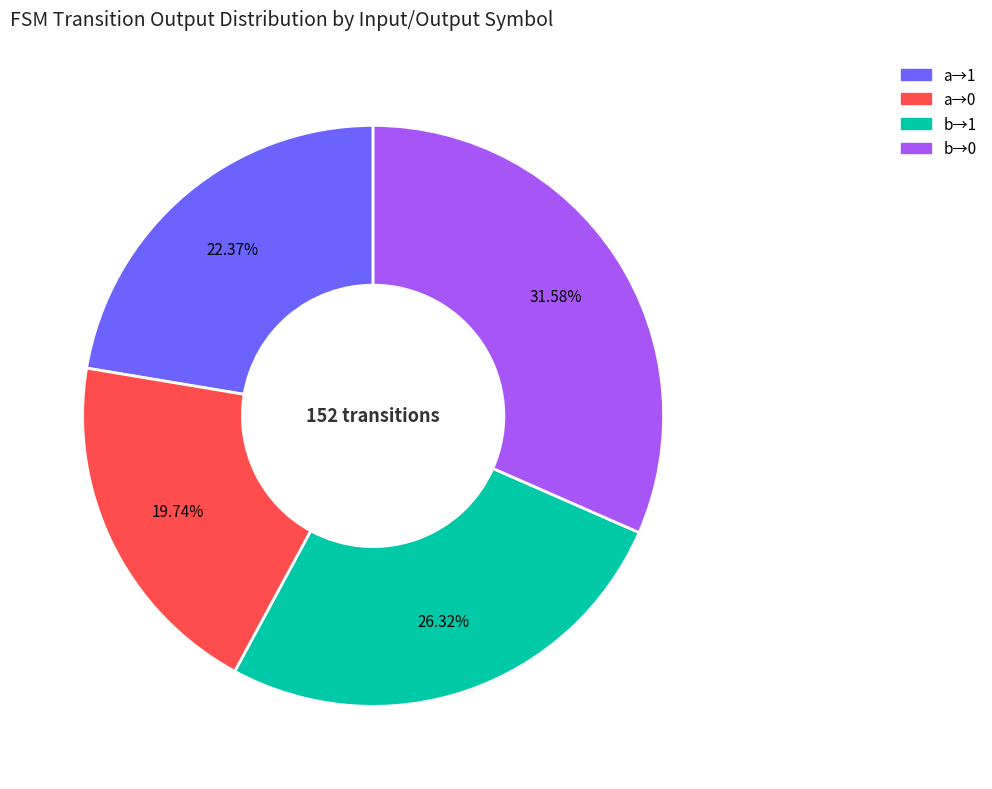

Is there any slice that represents more than half of the pie?

No